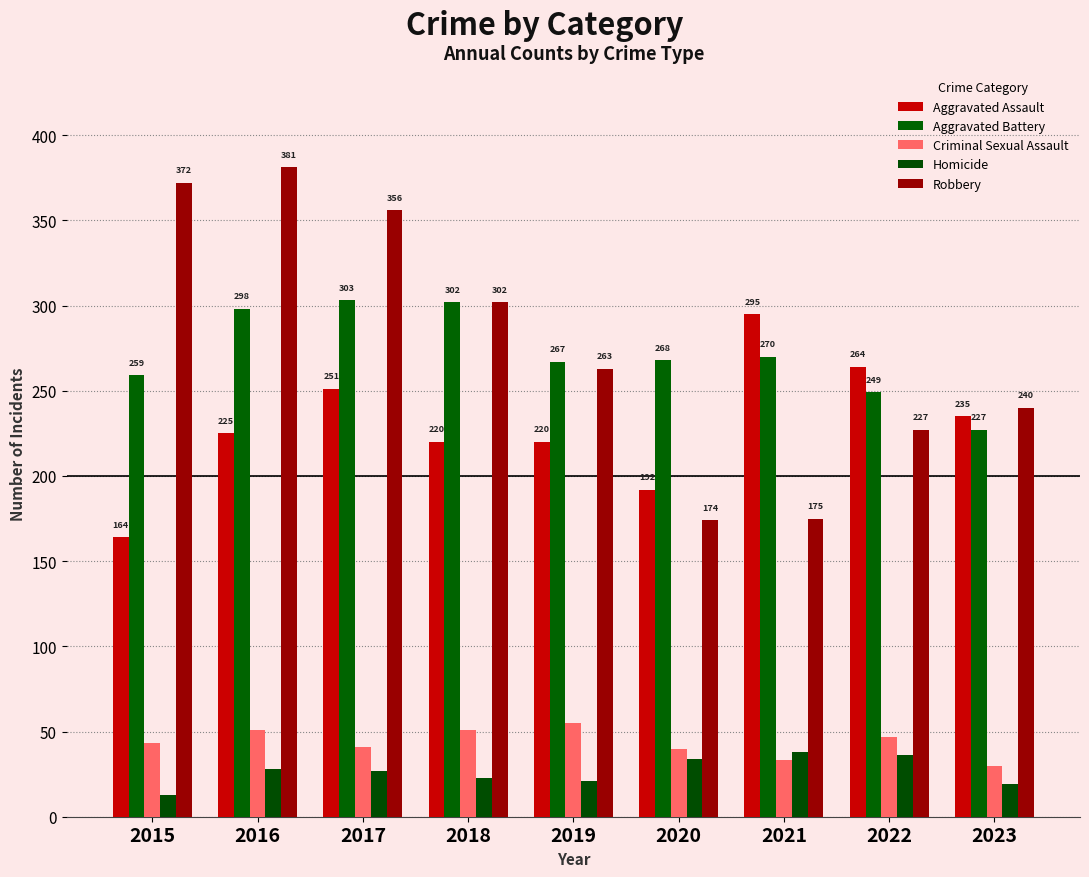

What is the difference between the highest and lowest values at 2016?

353